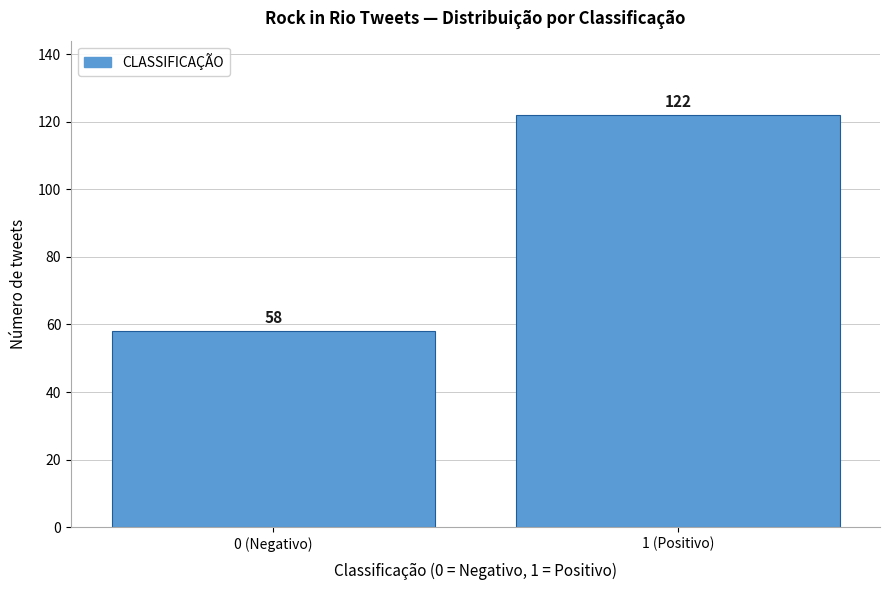

Reading left to right, transcribe all the data shown in this chart.

58	122